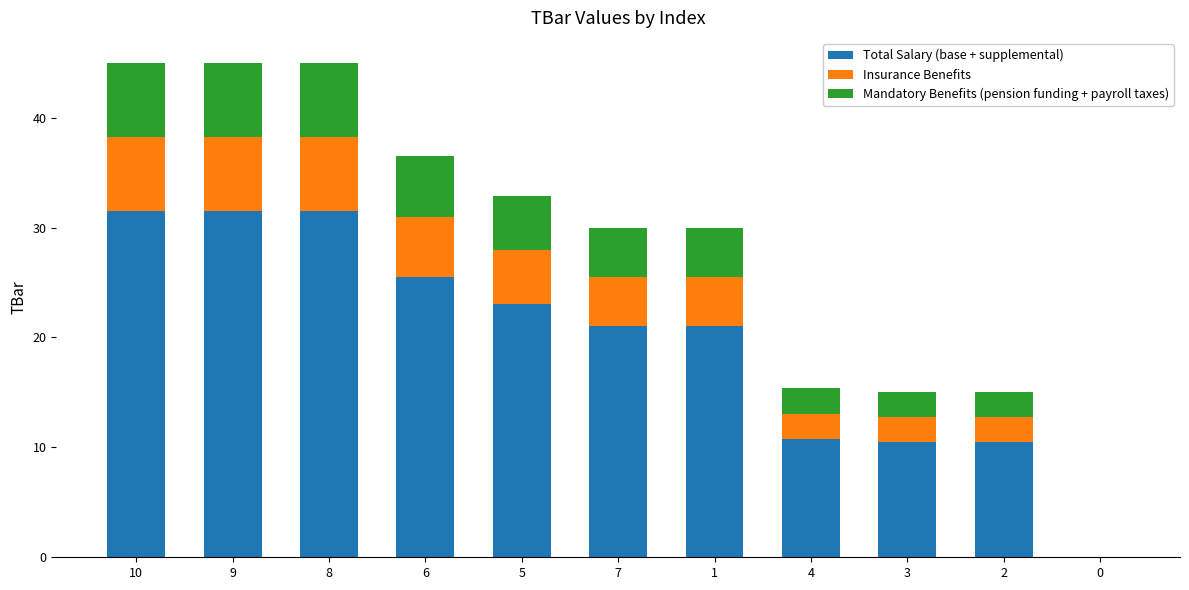

Are the bars grouped side by side (vs. stacked)?

No